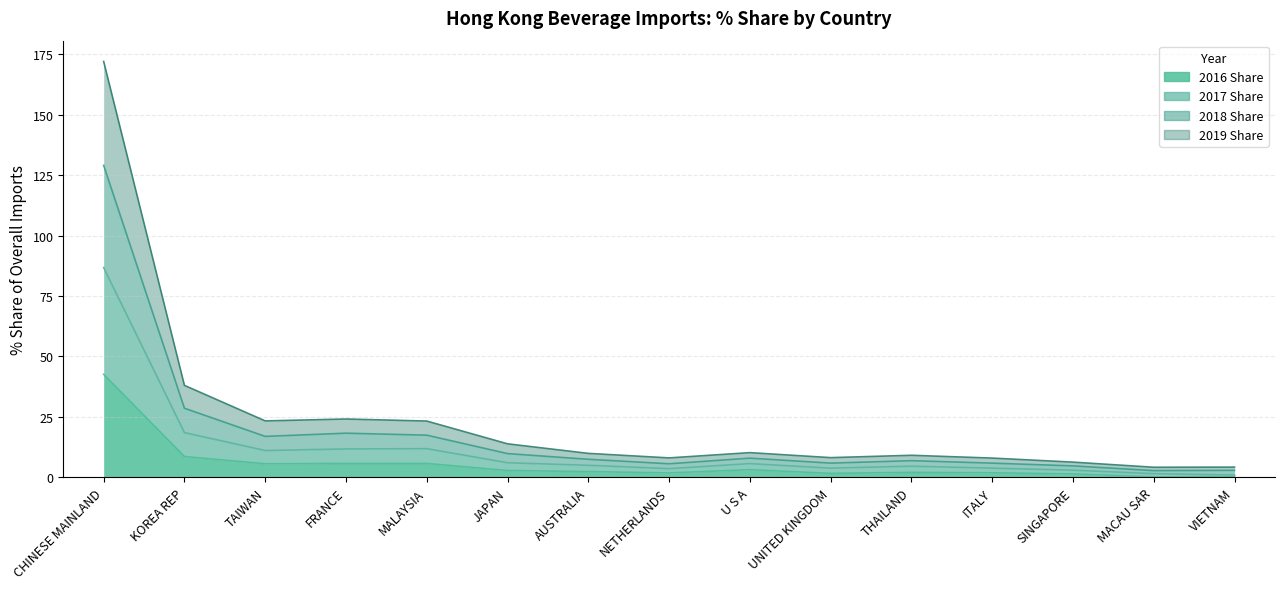

True or false: 2019 Share and 2017 Share intersect in this chart.

False